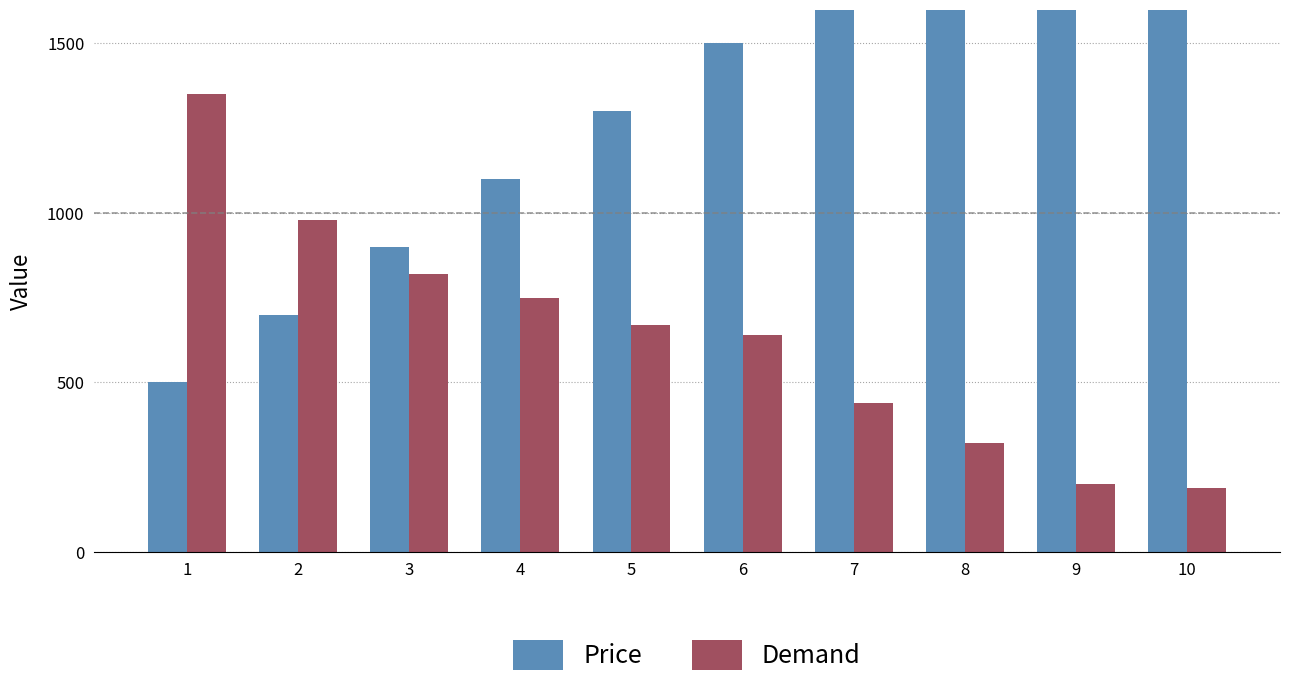

What is the value of the Price bar at the 8th from the left?

1900